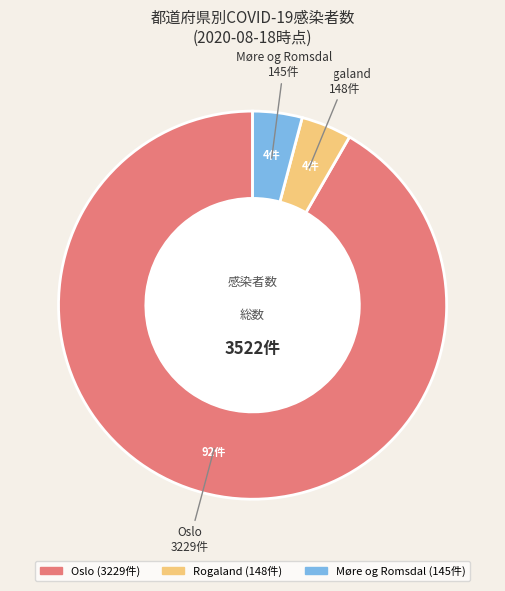

Approximately how many times larger is the value at Oslo compared to Møre og Romsdal?

22.3